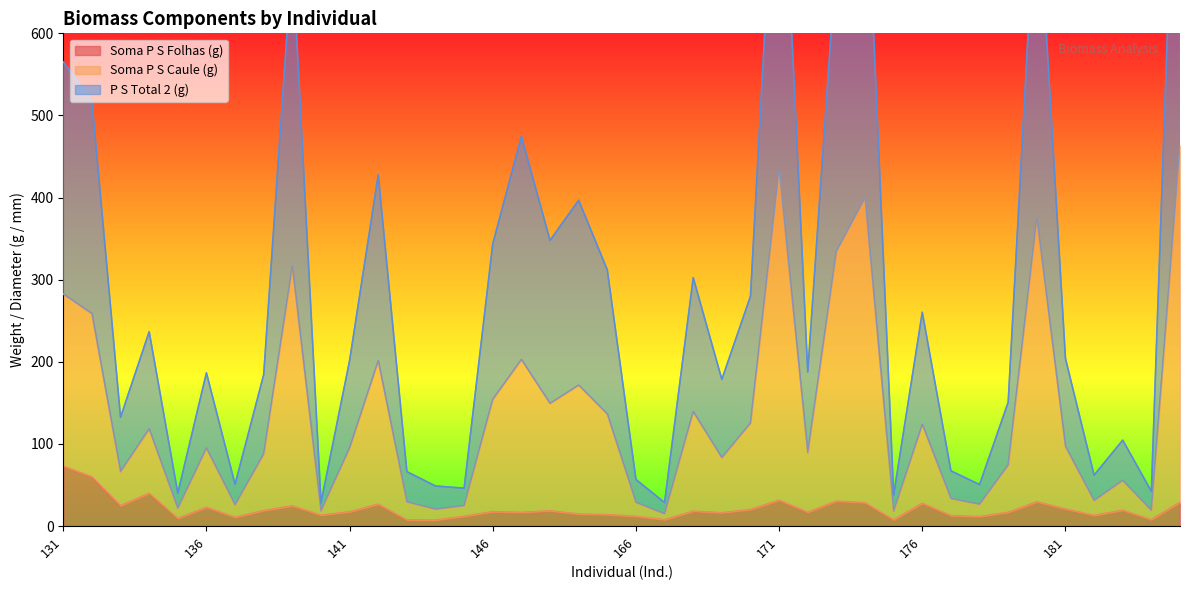

Read the P S Total 2 (g) value at 173.

334.4